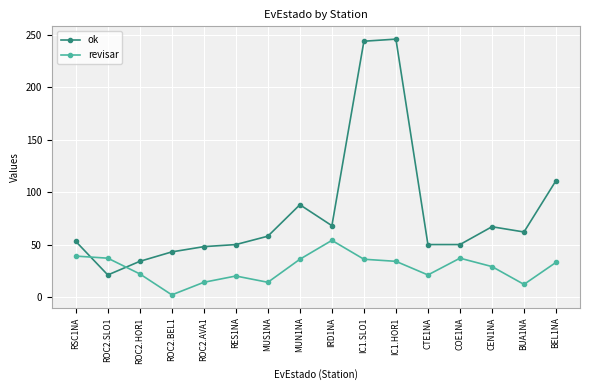

Which series has the largest range (max minus min)?

ok